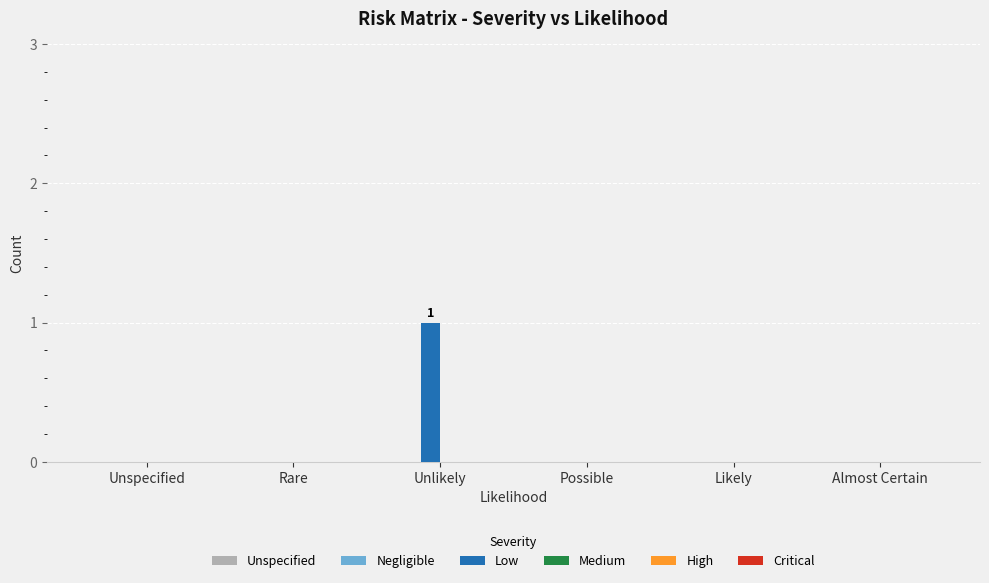

The chart shows a value of 0 at Likely. True or false?

True